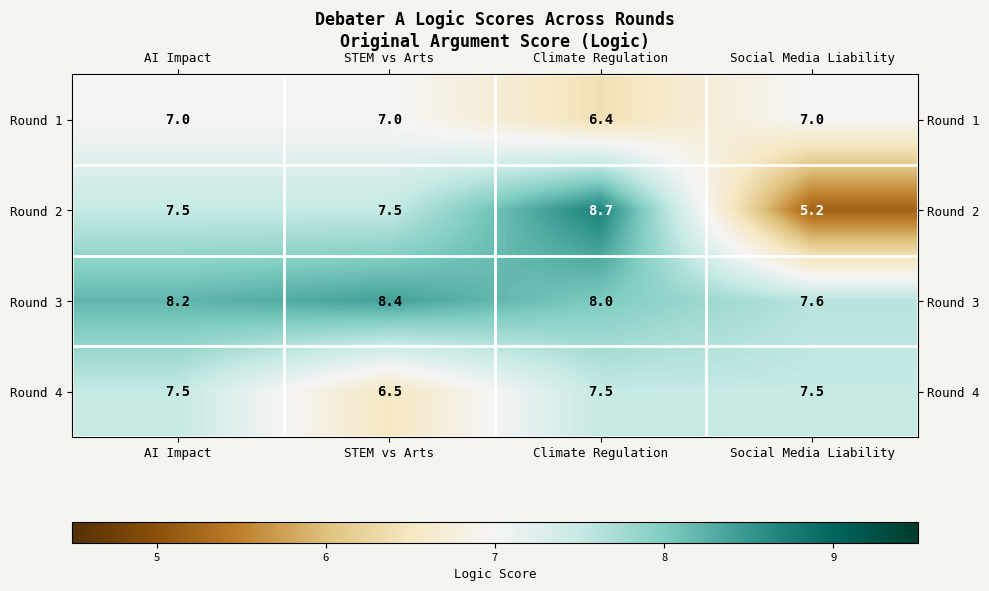

List the labels in order of Round 3 value, smallest first.

Social Media Liability, Climate Regulation, AI Impact, STEM vs Arts